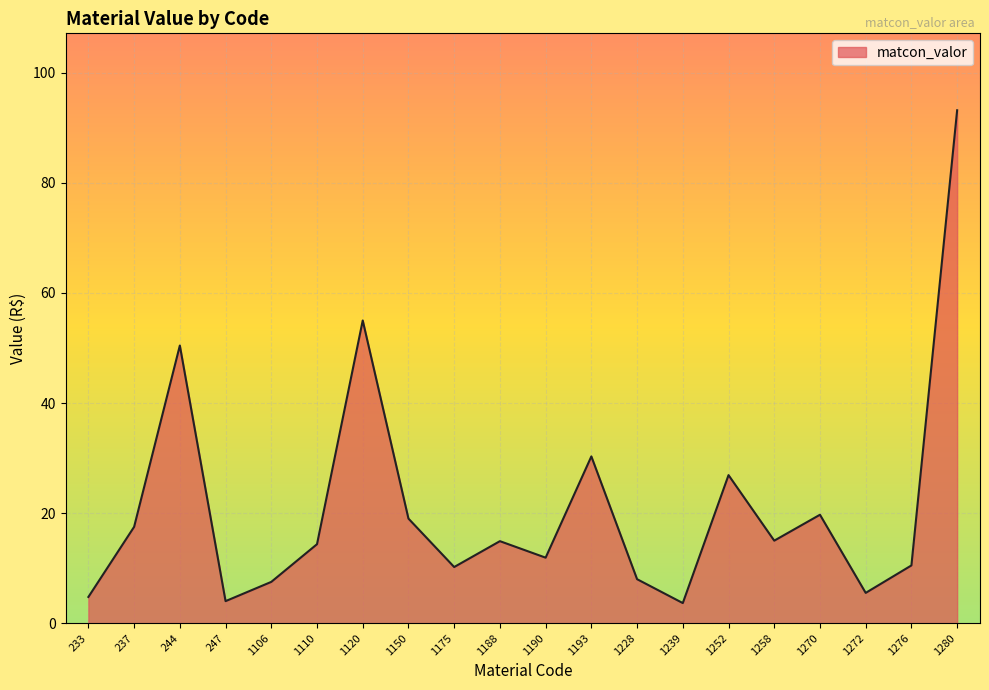

At which category does the chart reach its peak across all series?

1280